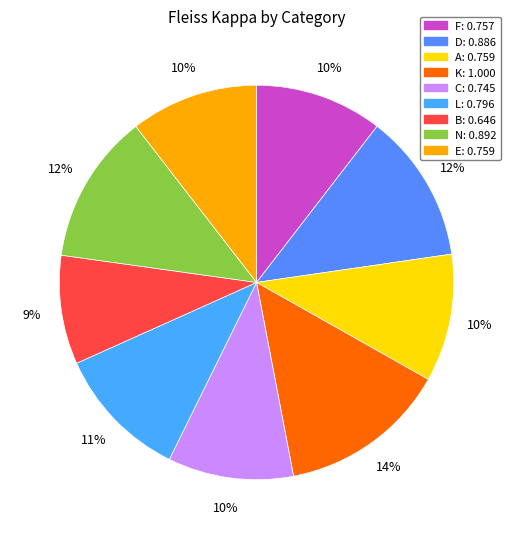

How many segments does this pie chart have?

9